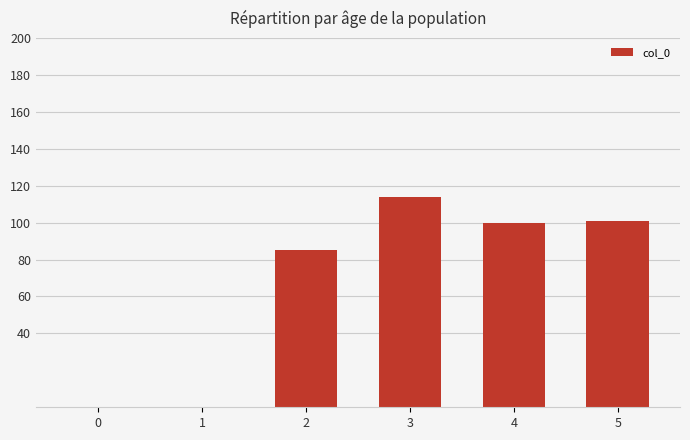

How many data points does each series have?

6